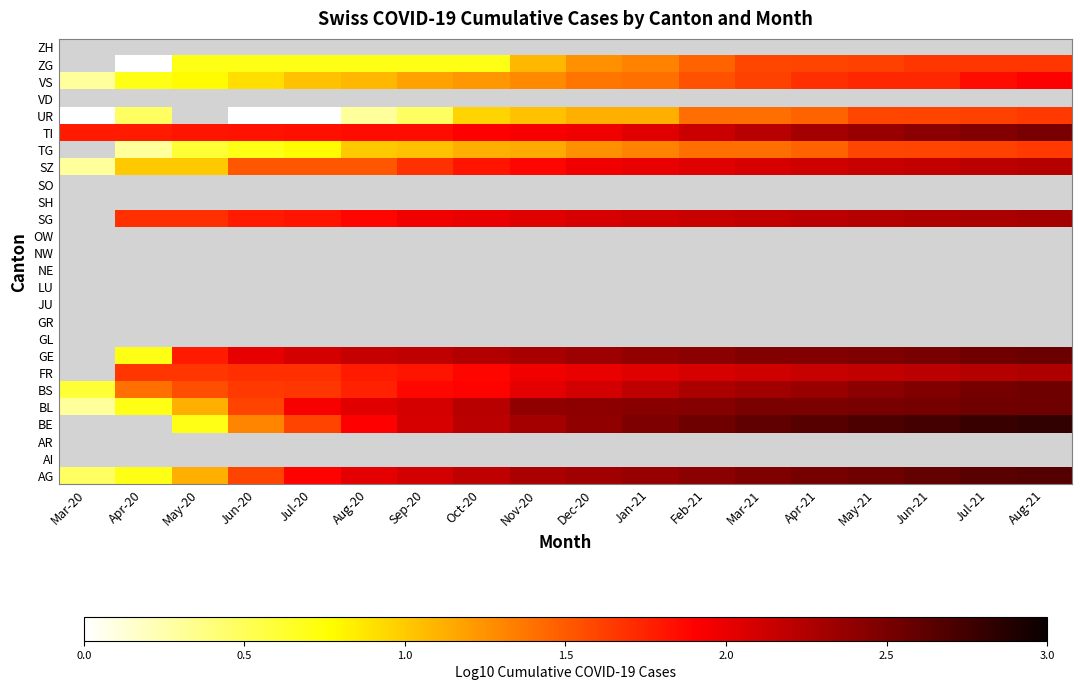

Rank the categories by ZH value from lowest to highest.

Mar-20, Apr-20, May-20, Jun-20, Jul-20, Aug-20, Sep-20, Oct-20, Nov-20, Dec-20, Jan-21, Feb-21, Mar-21, Apr-21, May-21, Jun-21, Jul-21, Aug-21